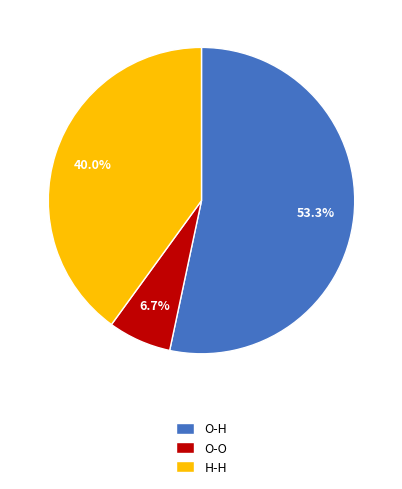

What is the largest slice in the pie chart?

O-H